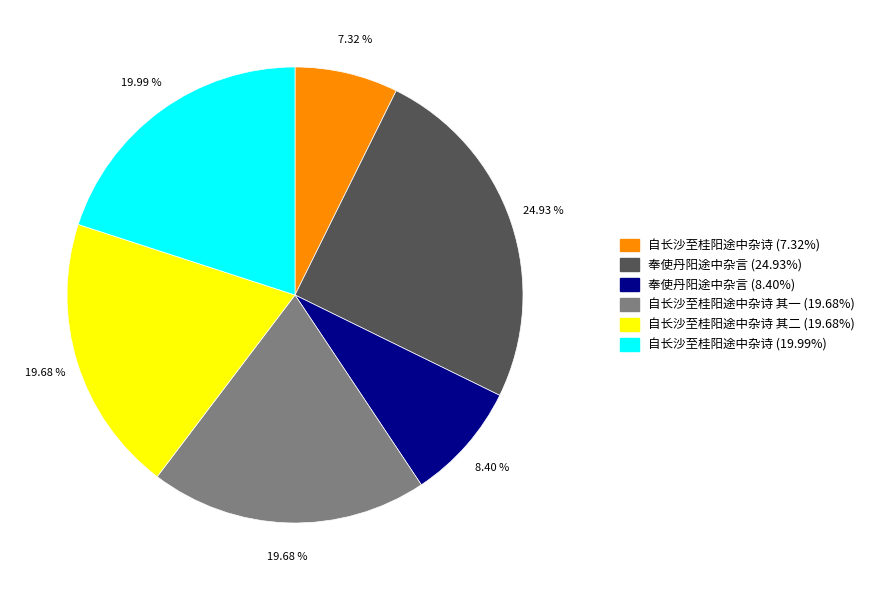

Is there a majority slice in this chart?

No